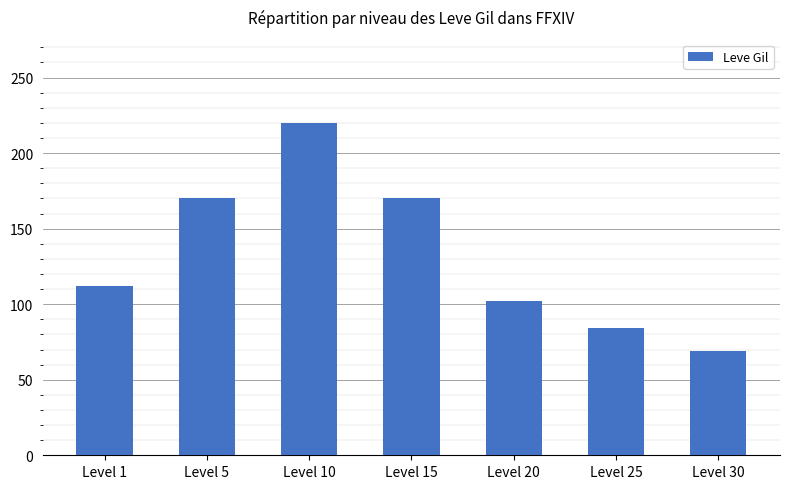

What is the average value?

132